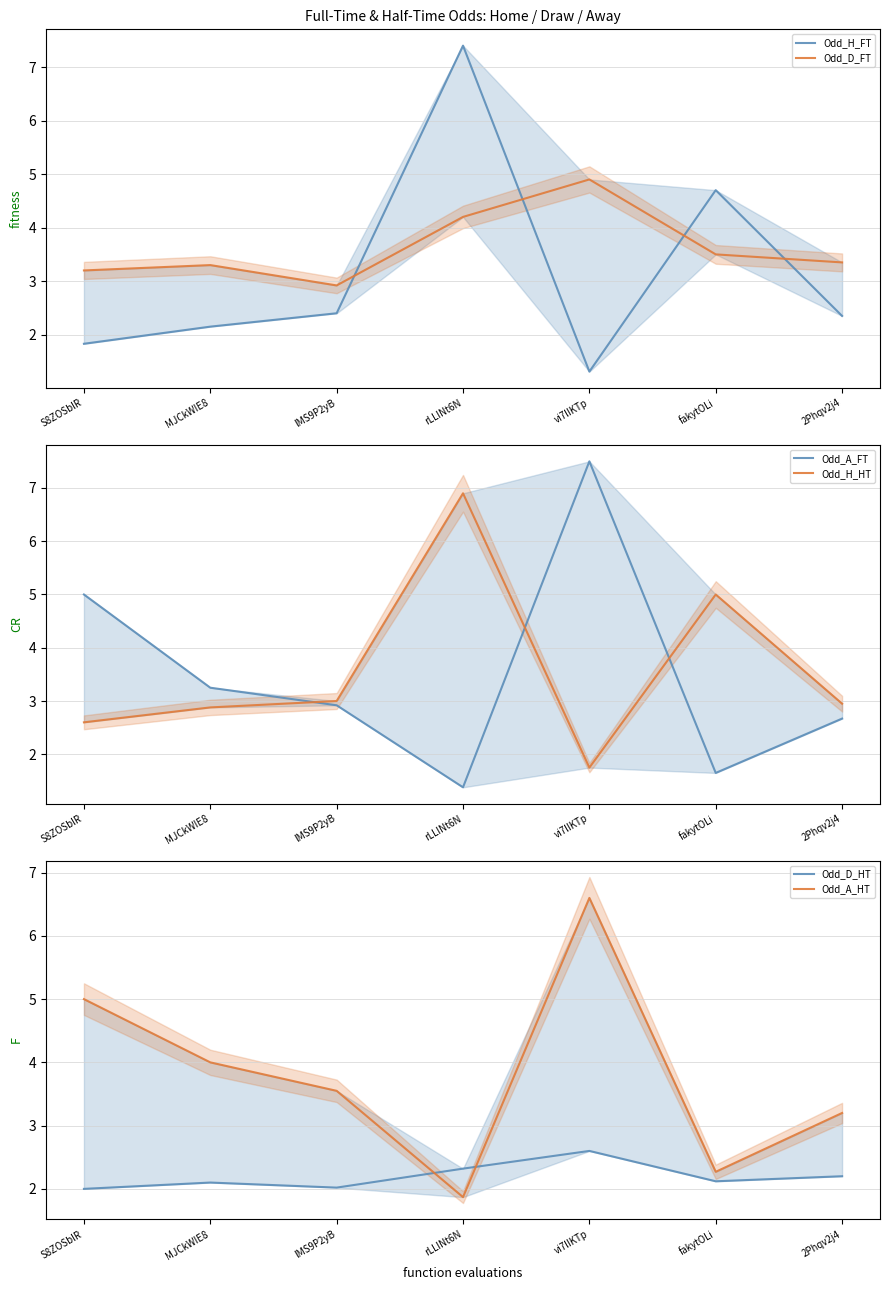

Where is Odd_D_FT nearest to the value 3?

lMS9P2yB